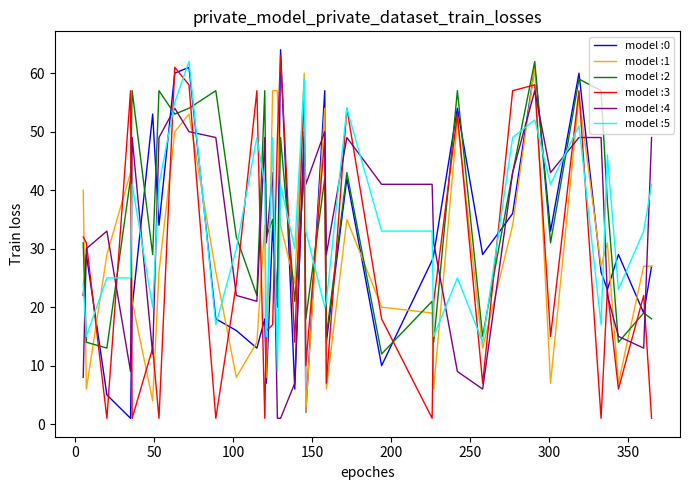

After their last crossing, which series has the higher values: model :5 or model :2?

model :5